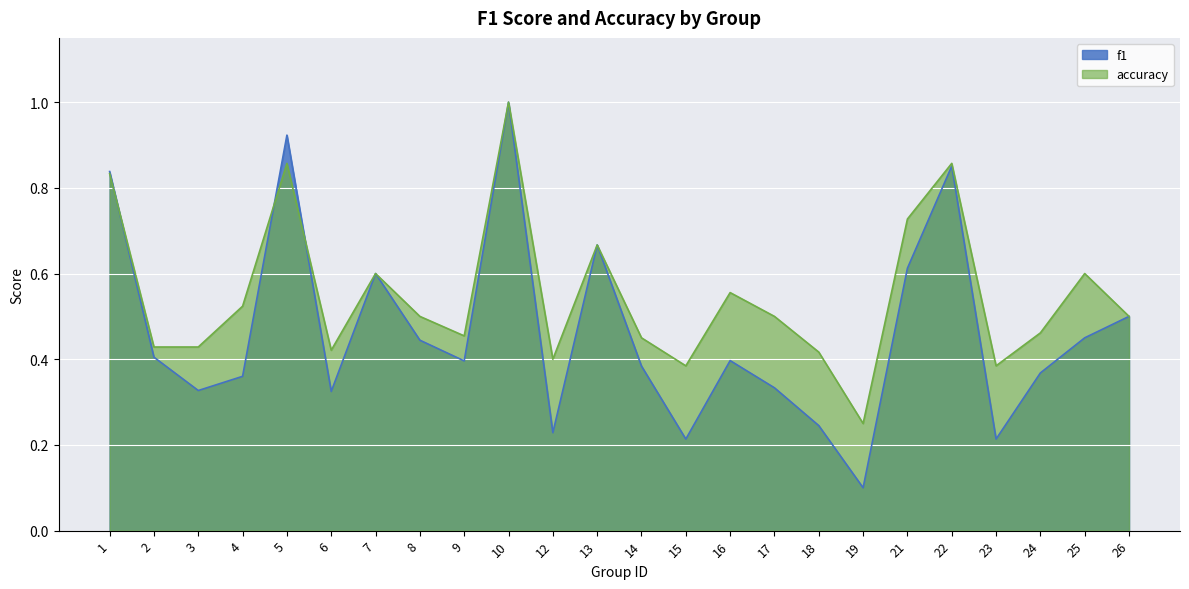

Where is f1 nearest to the value 0?

19